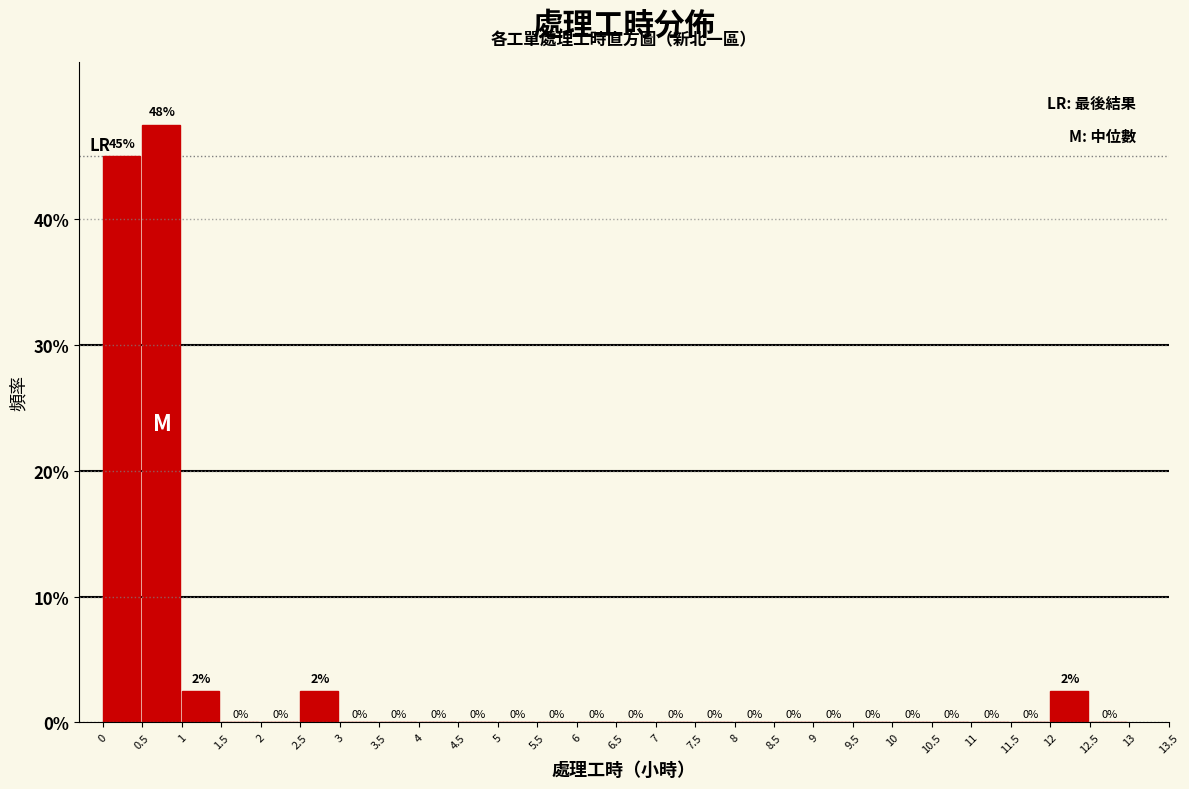

Over which range of the x-axis is the bar tallest?

0.5 to 1